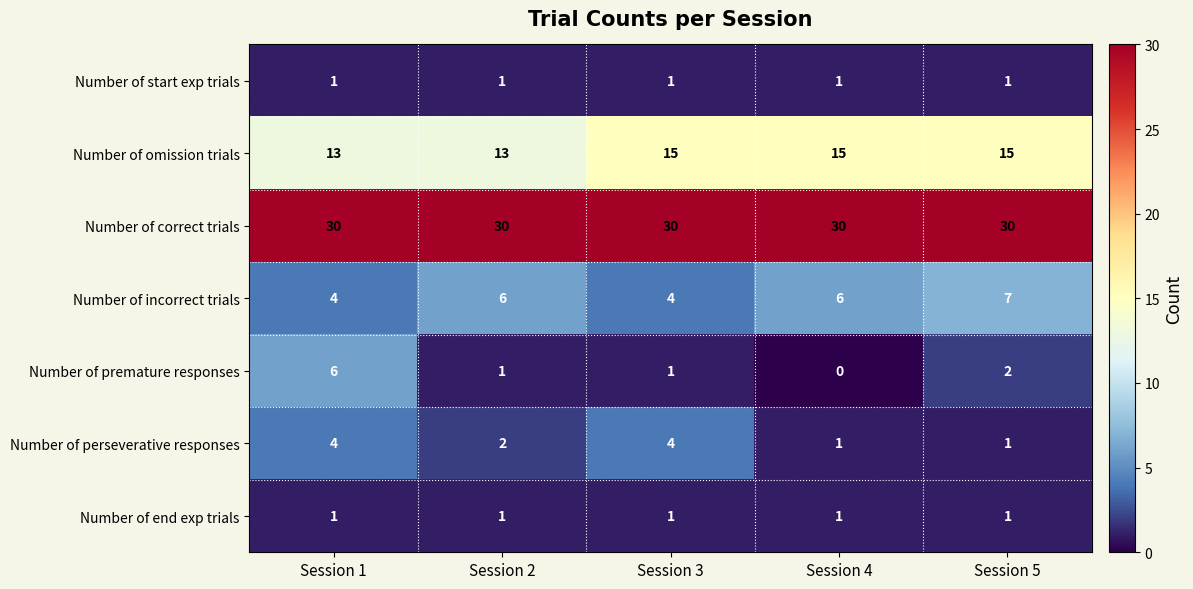

What is the highest value of the Number of omission trials series?

15